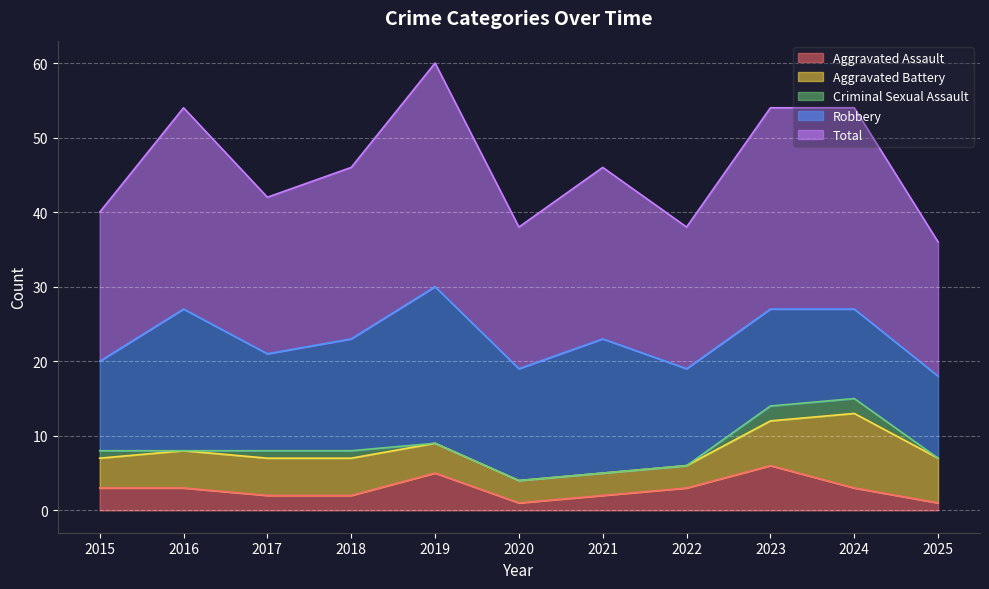

The value of Aggravated Battery at 2023 is 6. True or false?

True